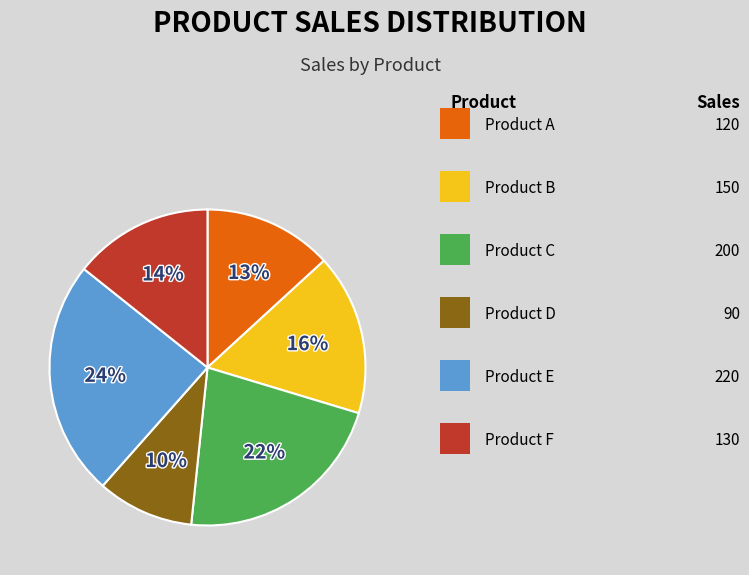

How many segments does this pie chart have?

6